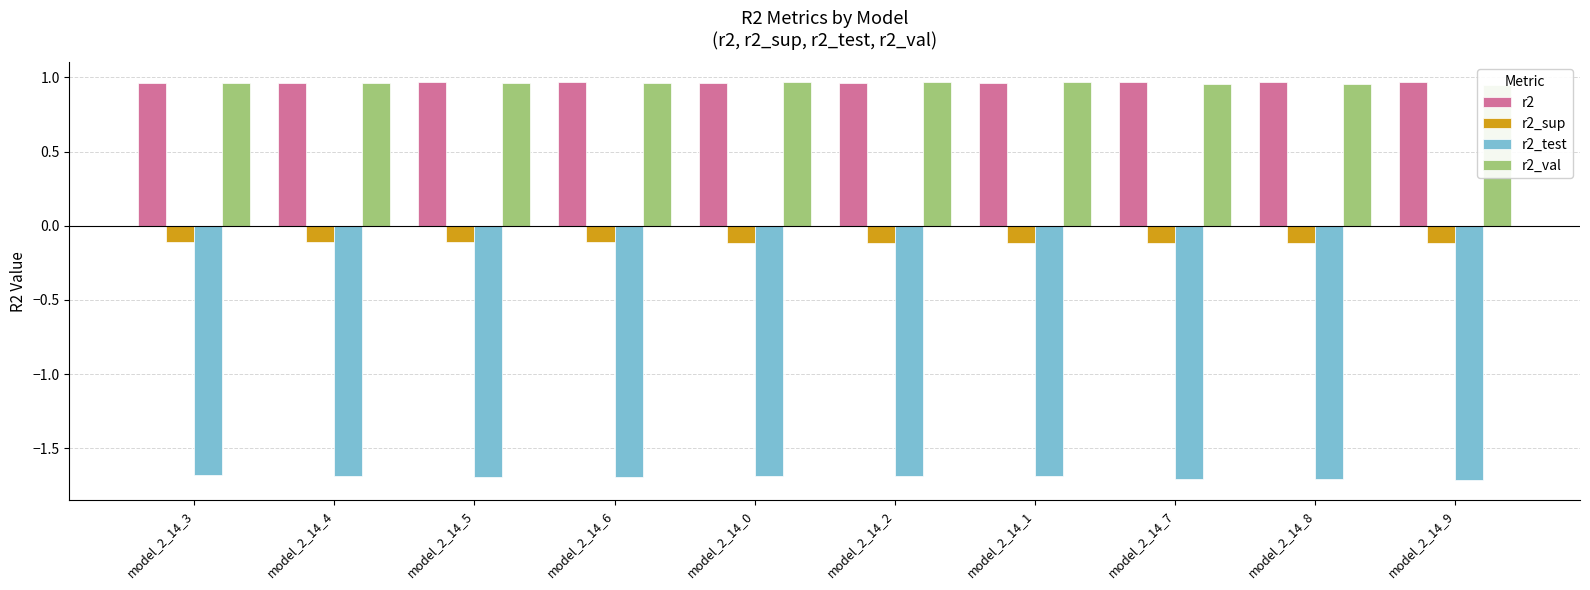

What is the label of the 7th bar from the right?

model_2_14_6